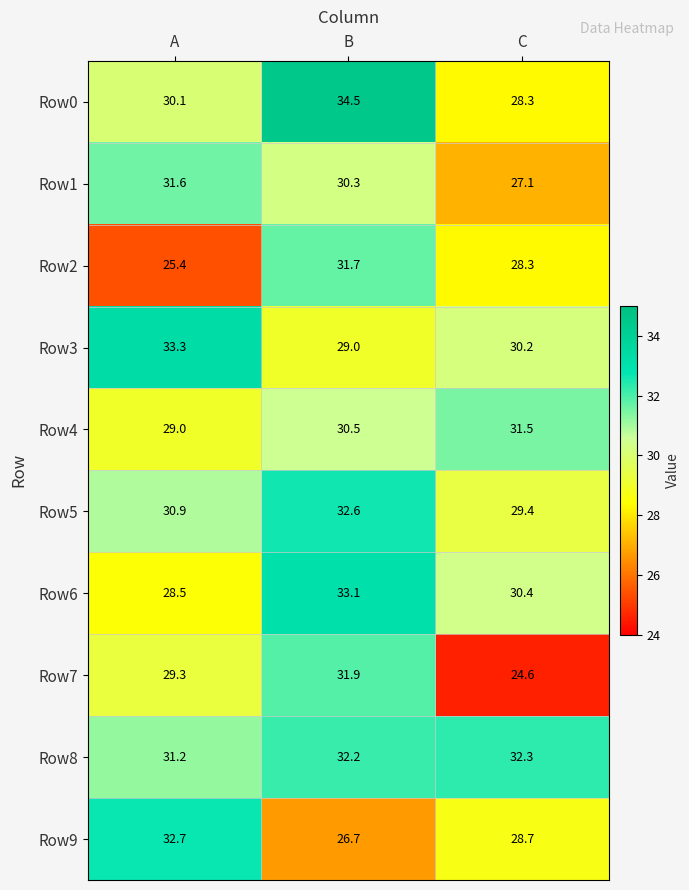

Rank the series by their maximum value, from highest to lowest.

Row0, Row3, Row6, Row9, Row5, Row8, Row7, Row2, Row1, Row4